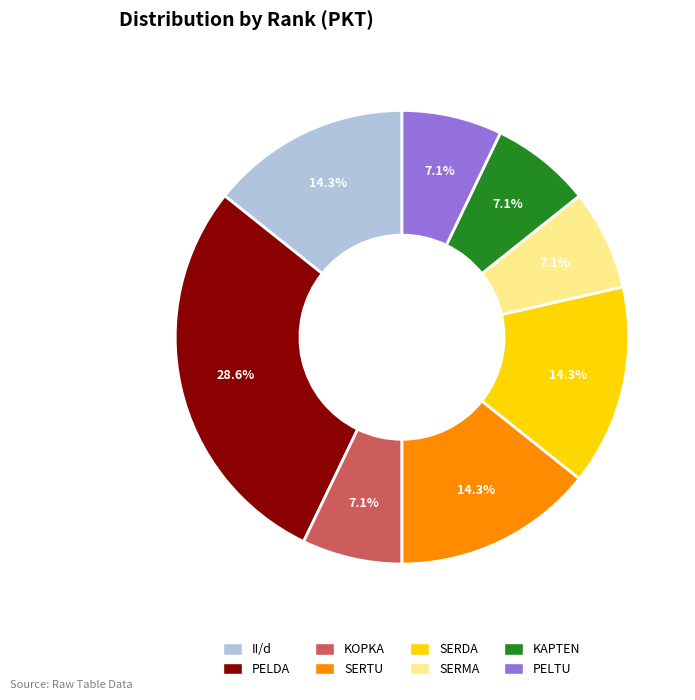

Combined, do KAPTEN and SERDA account for over 50%?

No